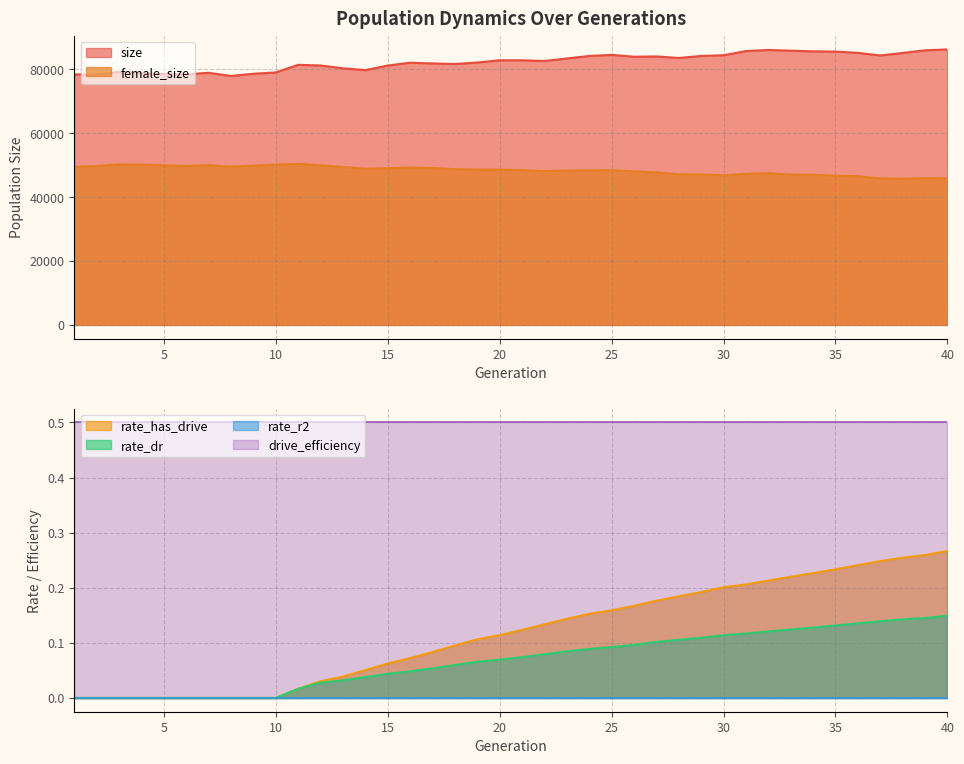

What is the average value of the rate_has_drive series?

0.1